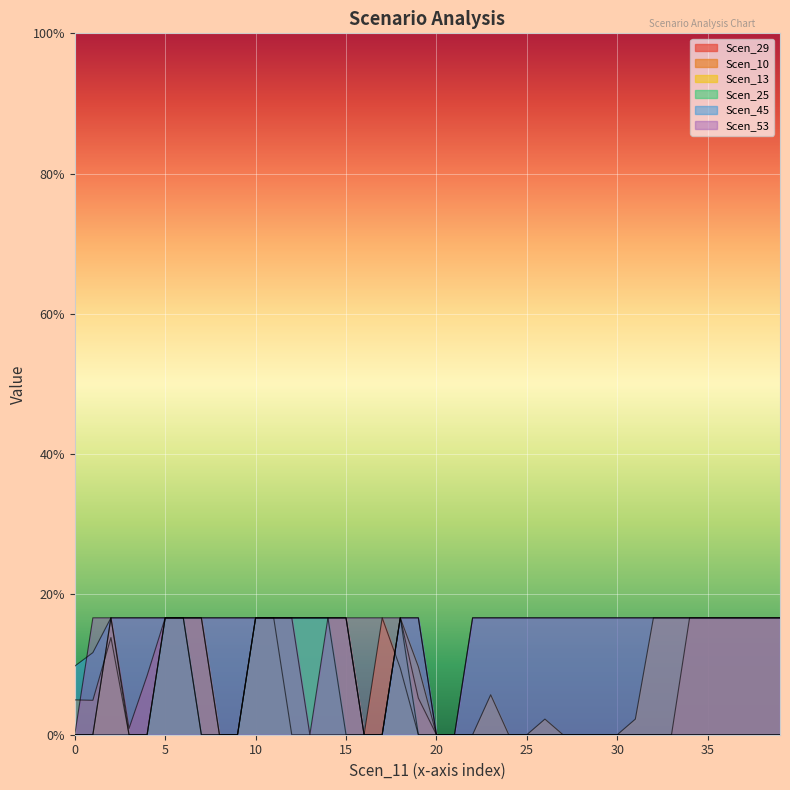

True or false: Scen_53 has more than 0 points higher than both neighbors.

False